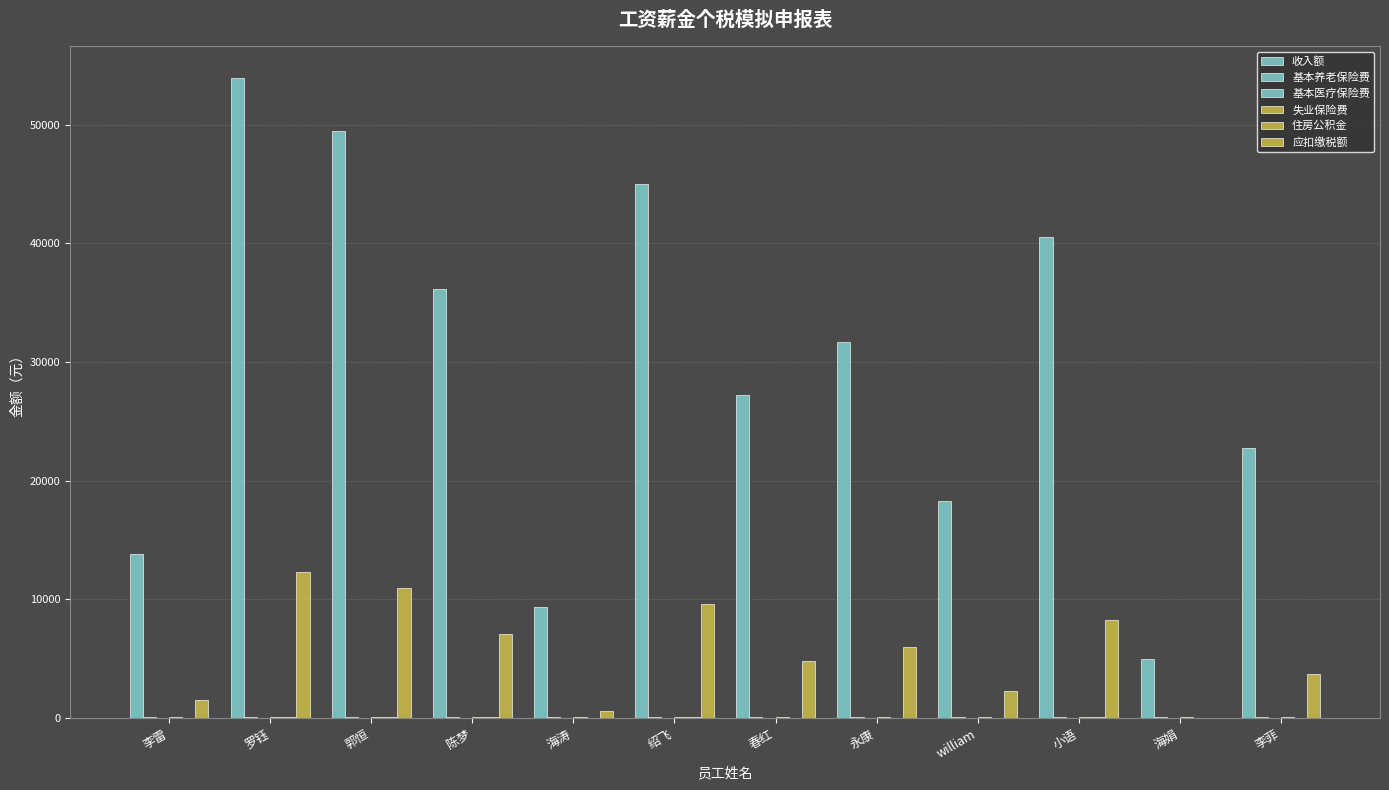

How many groups of bars are there?

12